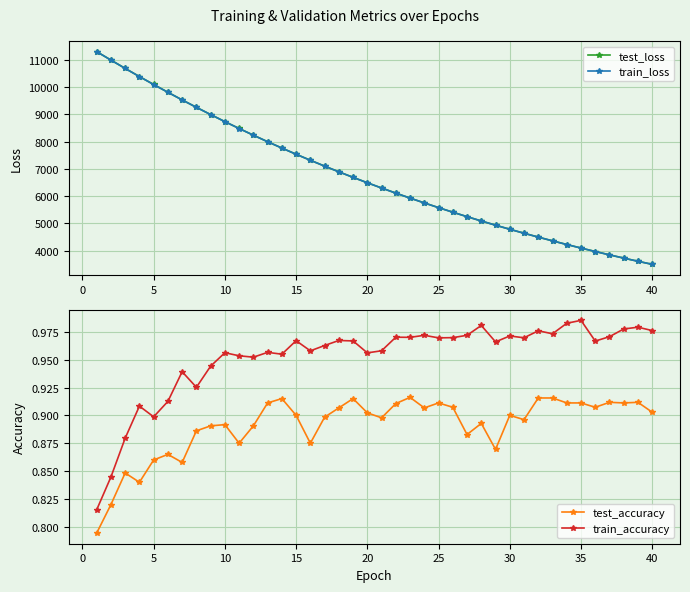

How many categories are shown in the chart?

40